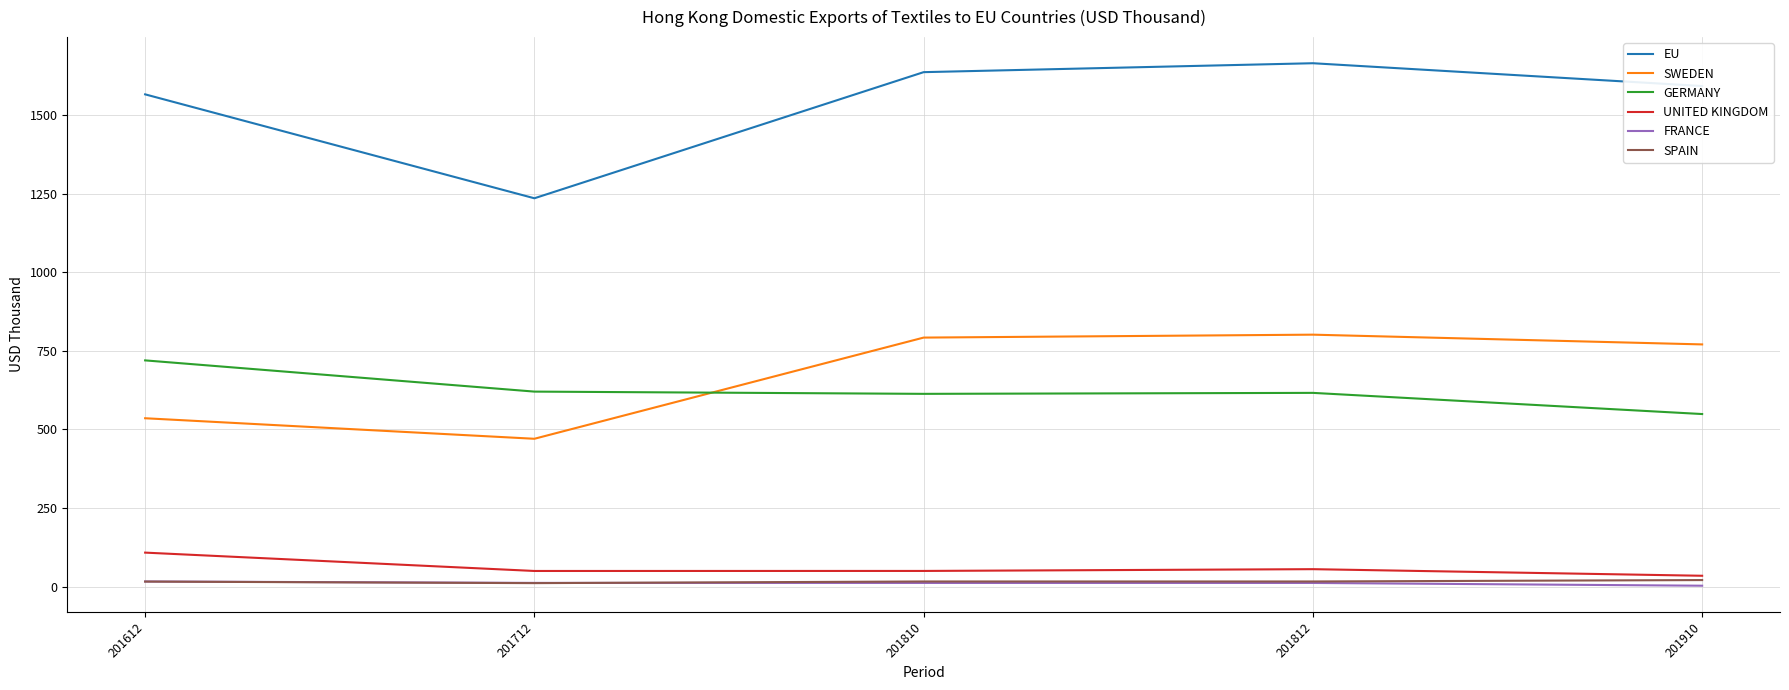

At how many categories does at least one series exceed 394?

5